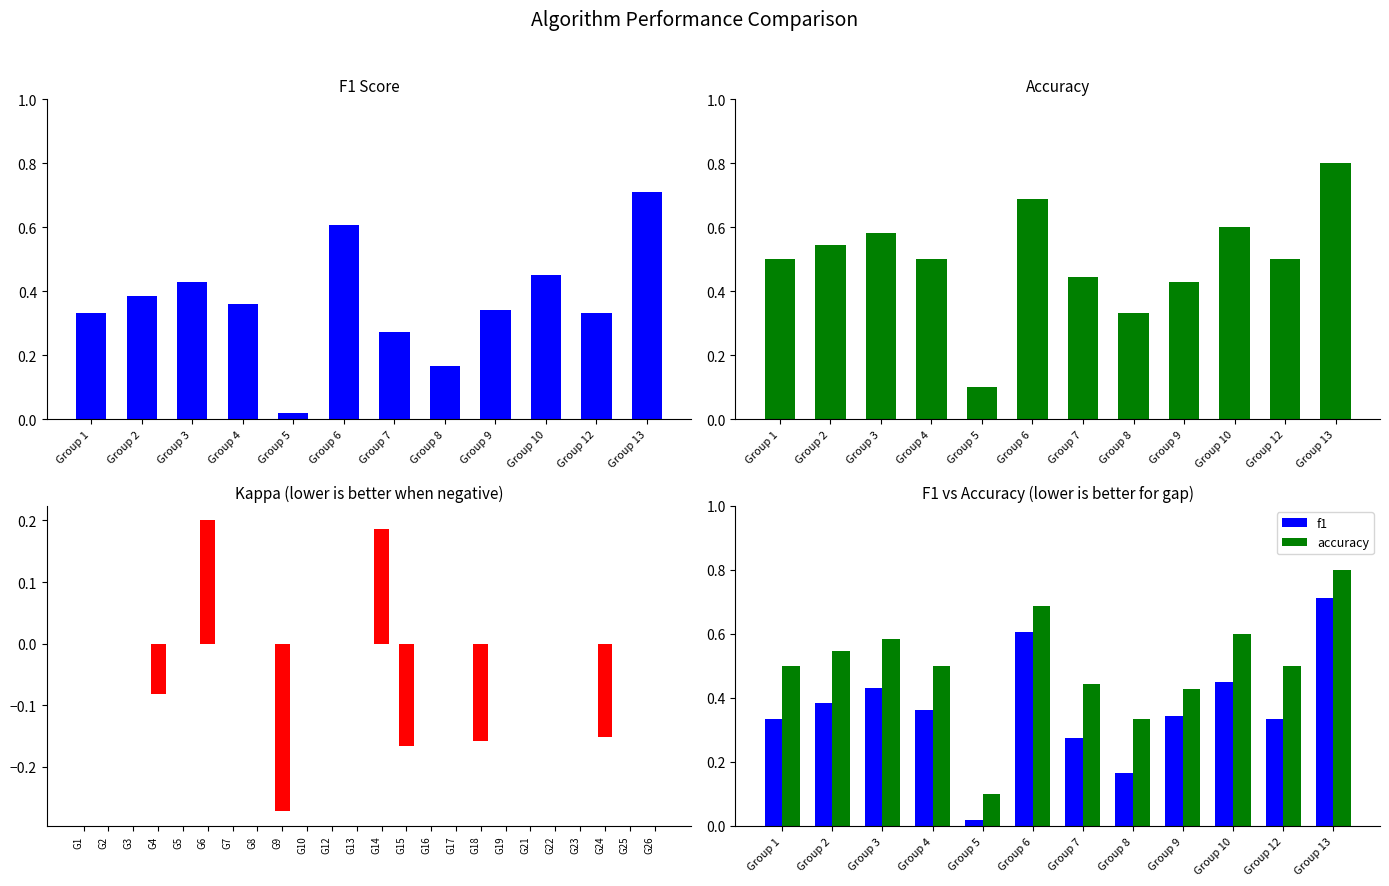

How many bars are there in total?

72